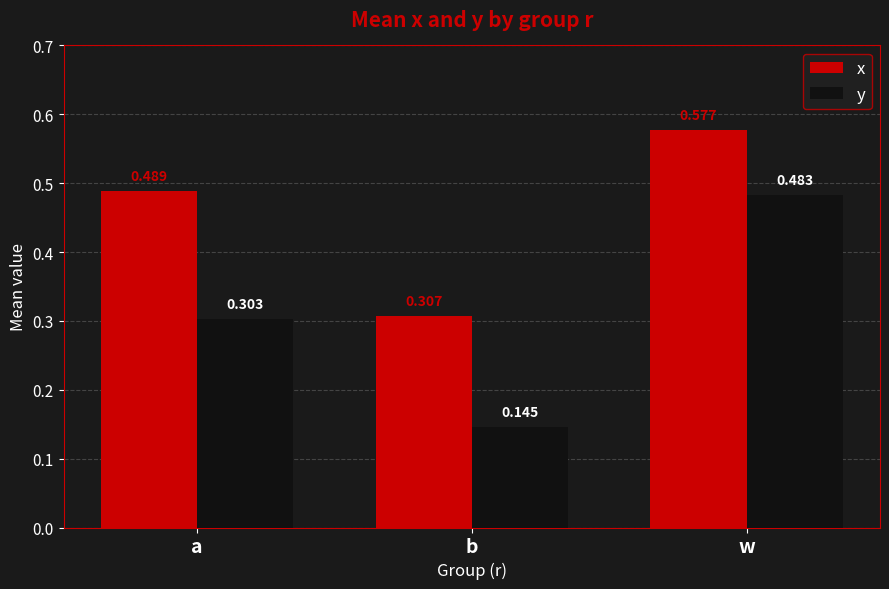

Which series has the largest total across all categories?

x